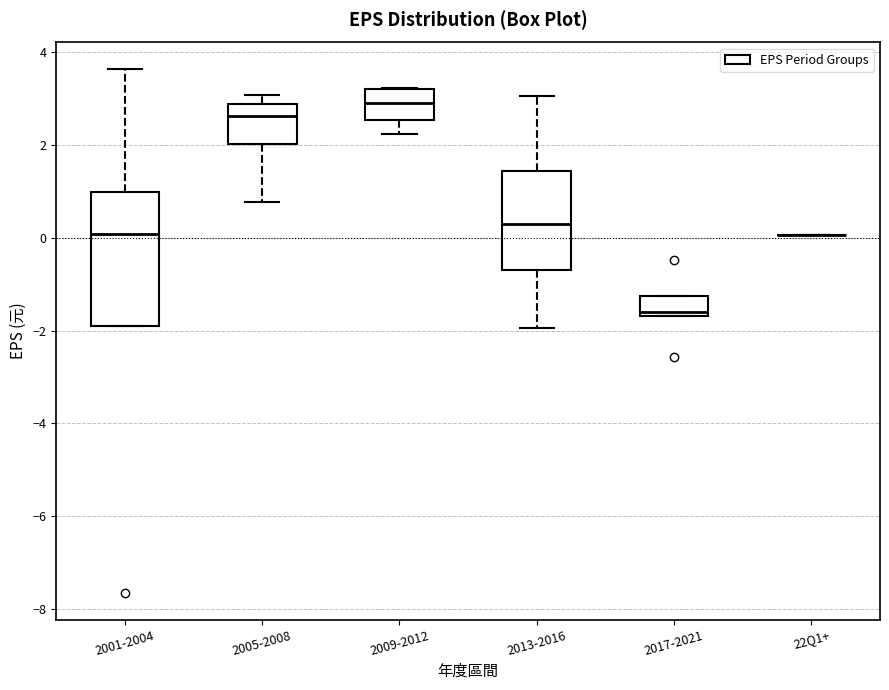

Which box is the tallest, from its lower edge to its upper edge?

2001-2004